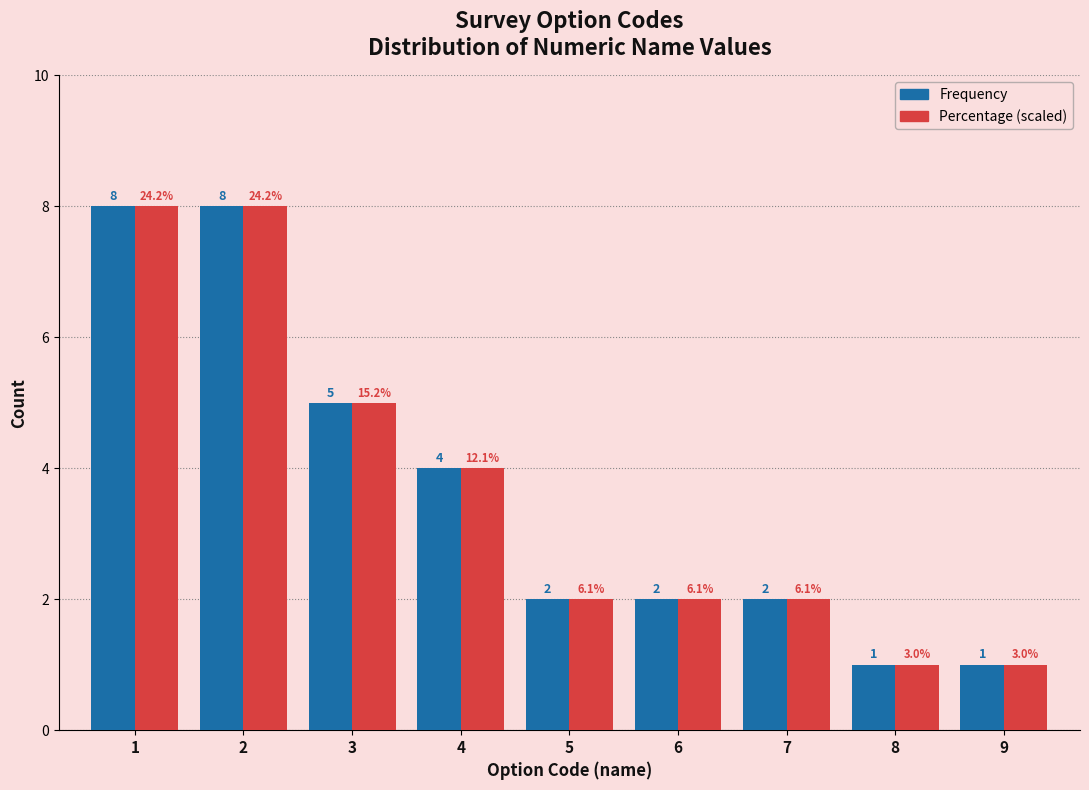

Reading right to left, extract all data points from this chart.

Frequency: 1.0	1.0	2.0	2.0	2.0	4.0	5.0	8.0	8.0
Percentage (scaled): 1.0	1.0	2.0	2.0	2.0	4.0	5.0	8.0	8.0